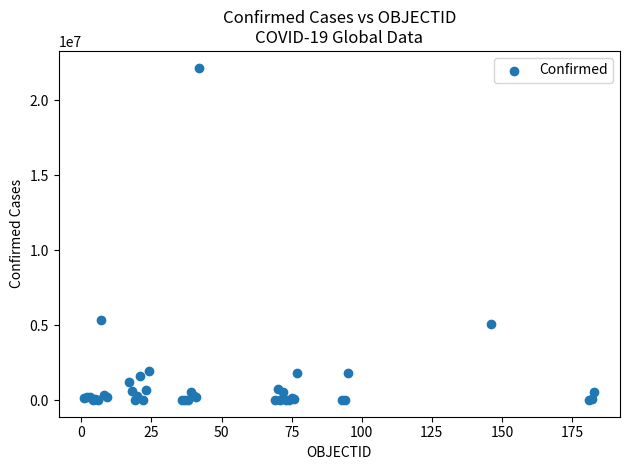

What Y value in the scatter plot is closest to 11089853?

5350867